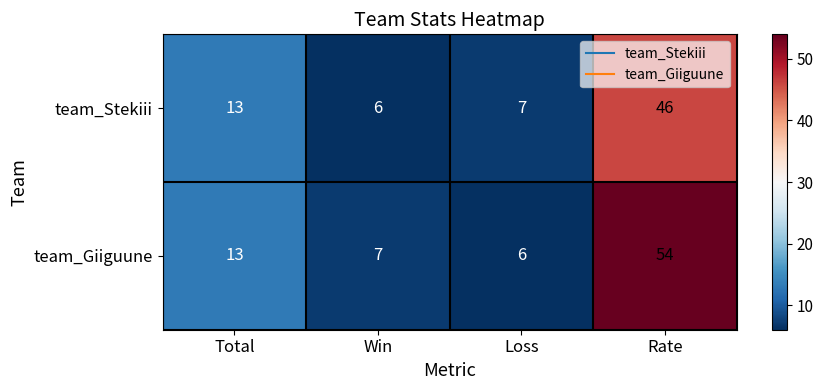

Where is team_Giiguune nearest to the value 30?

Total